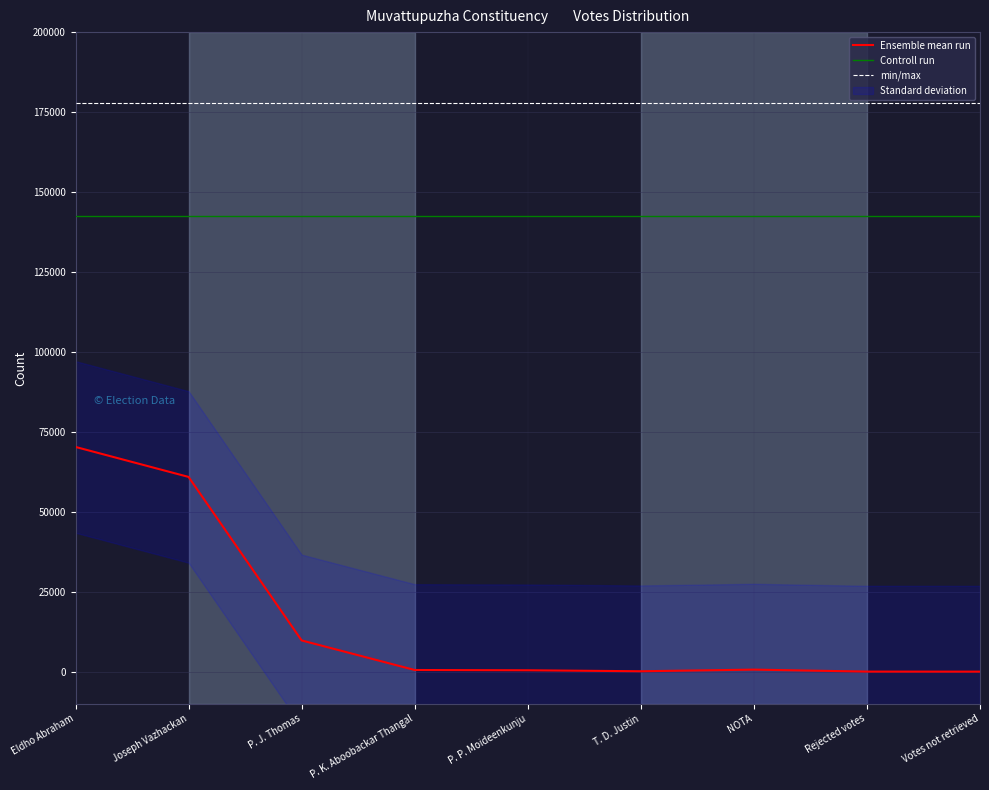

The min/max series shows 177882 at P. K. Aboobackar Thangal. True or false?

True